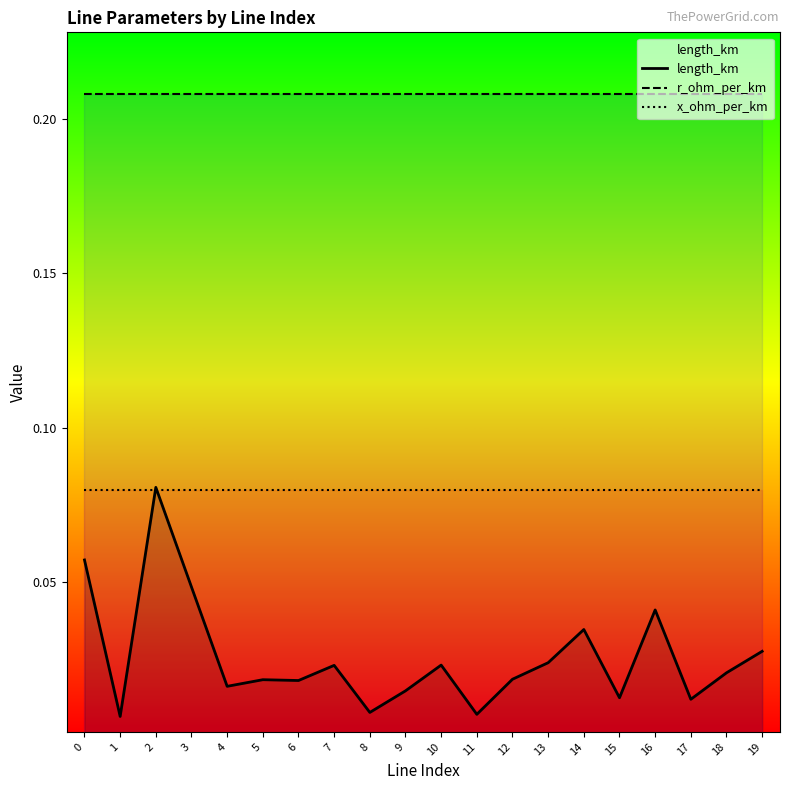

Which series has the largest total across all categories?

r_ohm_per_km